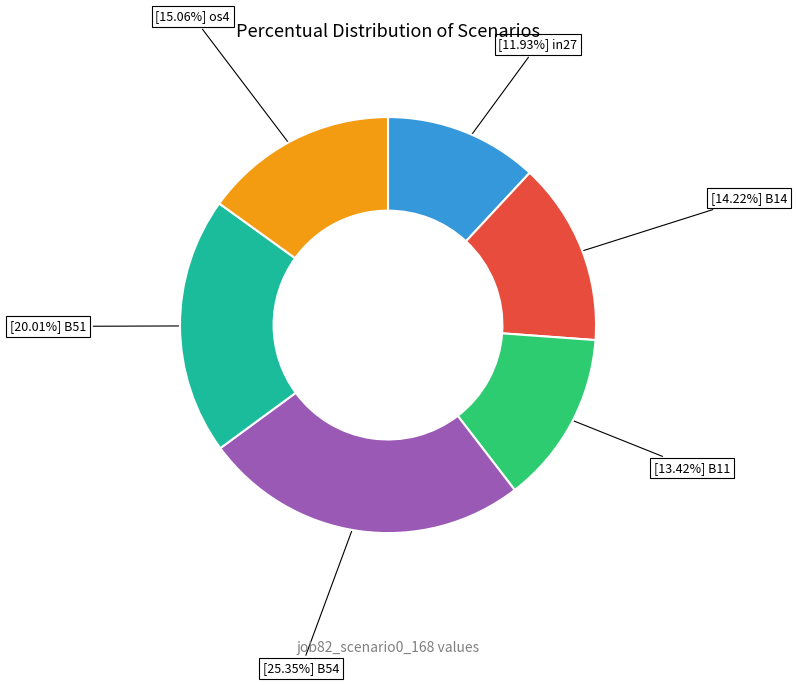

How many slices are in this pie chart?

6